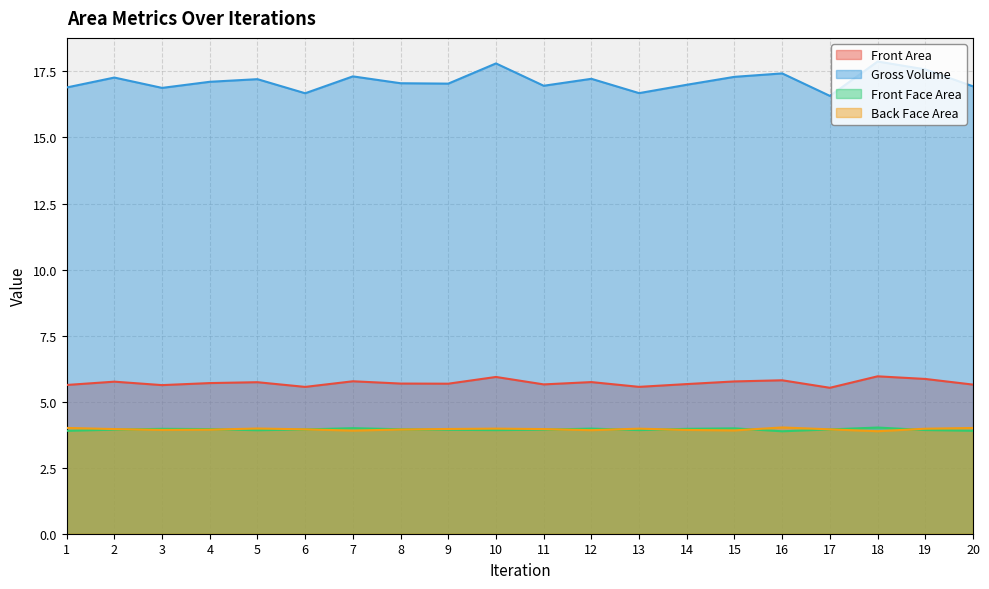

What is the maximum value shown in the chart?

17.9